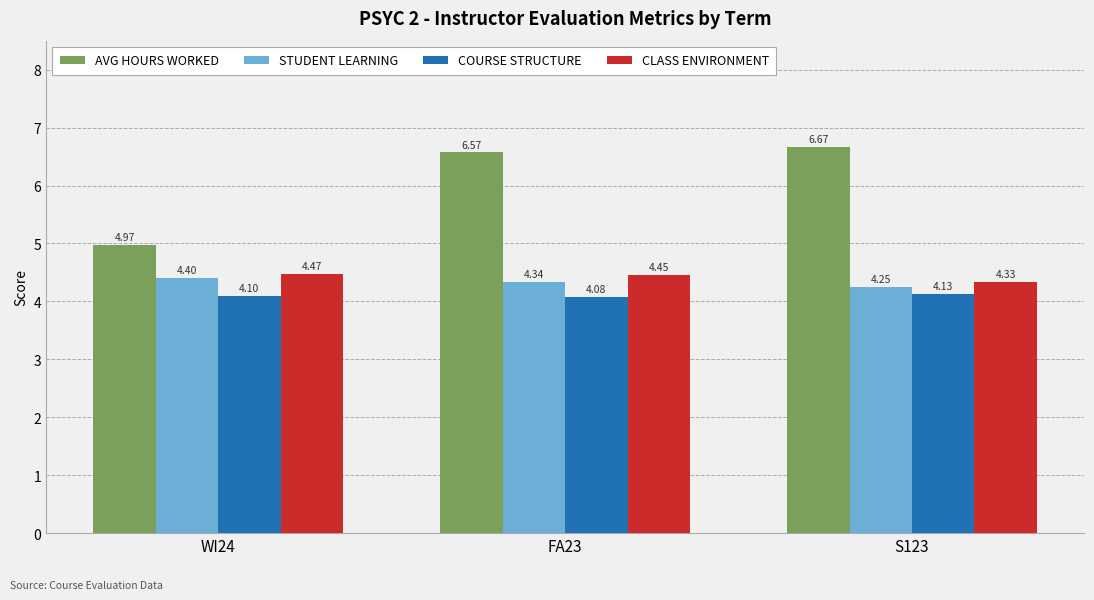

Are the bars horizontal?

No